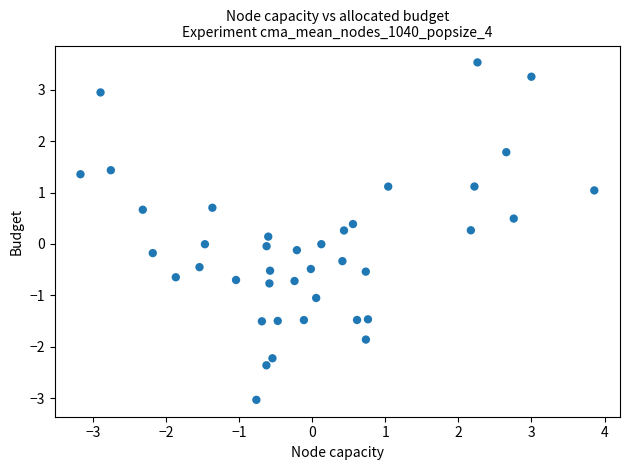

What is the range of Y values (max minus min)?

6.6